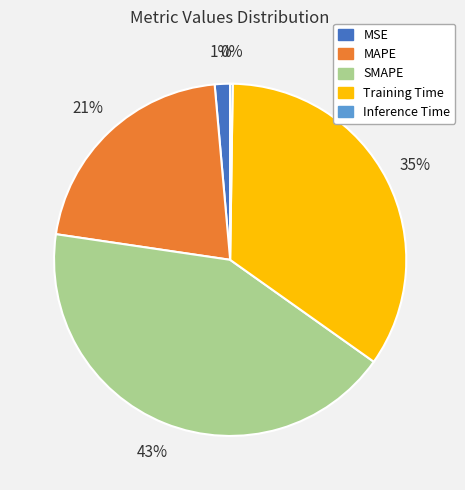

The Training Time slice represents 43% of the pie. True or false?

False